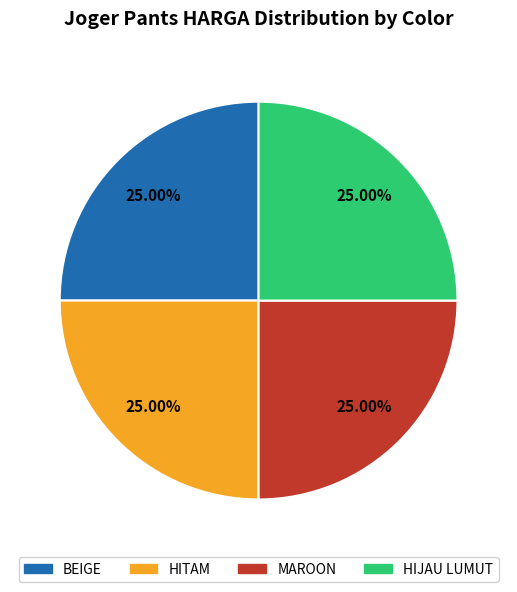

Is there any slice that represents more than half of the pie?

No